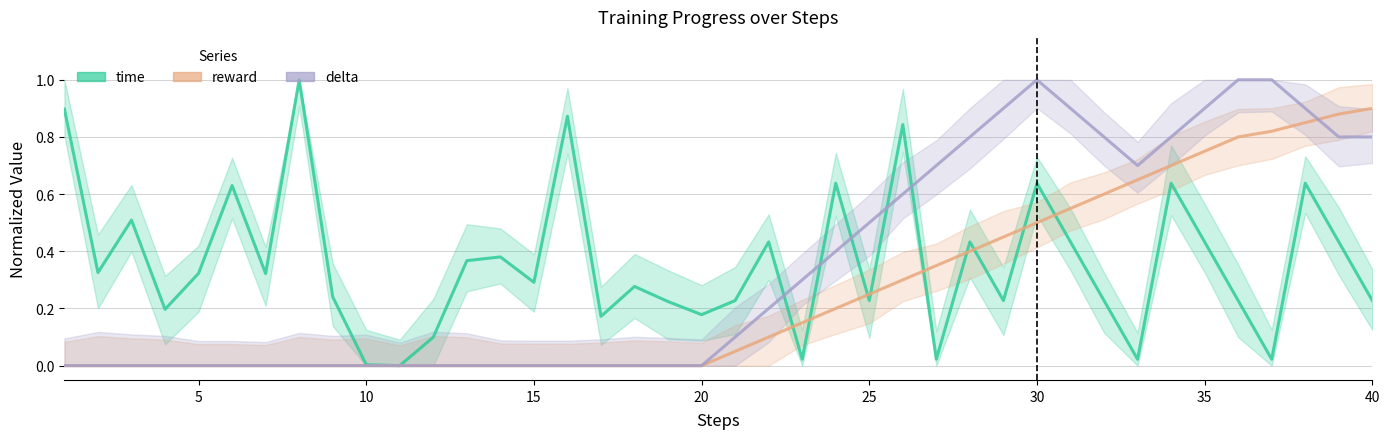

Reading left to right, list all the values displayed in this chart.

time: 0.9	0.3	0.5	0.2	0.3	0.6	0.3	1.0	0.2	0.0	0.0	0.1	0.4	0.4	0.3	0.9	0.2	0.3	0.2	0.2	0.2	0.4	0.0	0.6	0.2	0.8	0.0	0.4	0.2	0.6	0.4	0.2	0.0	0.6	0.4	0.2	0.0	0.6	0.4	0.2
reward: 0.0	0.0	0.0	0.0	0.0	0.0	0.0	0.0	0.0	0.0	0.0	0.0	0.0	0.0	0.0	0.0	0.0	0.0	0.0	0.0	0.1	0.1	0.1	0.2	0.2	0.3	0.3	0.4	0.5	0.5	0.6	0.6	0.7	0.7	0.8	0.8	0.8	0.8	0.9	0.9
delta: 0.0	0.0	0.0	0.0	0.0	0.0	0.0	0.0	0.0	0.0	0.0	0.0	0.0	0.0	0.0	0.0	0.0	0.0	0.0	0.0	0.1	0.2	0.3	0.4	0.5	0.6	0.7	0.8	0.9	1.0	0.9	0.8	0.7	0.8	0.9	1.0	1.0	0.9	0.8	0.8